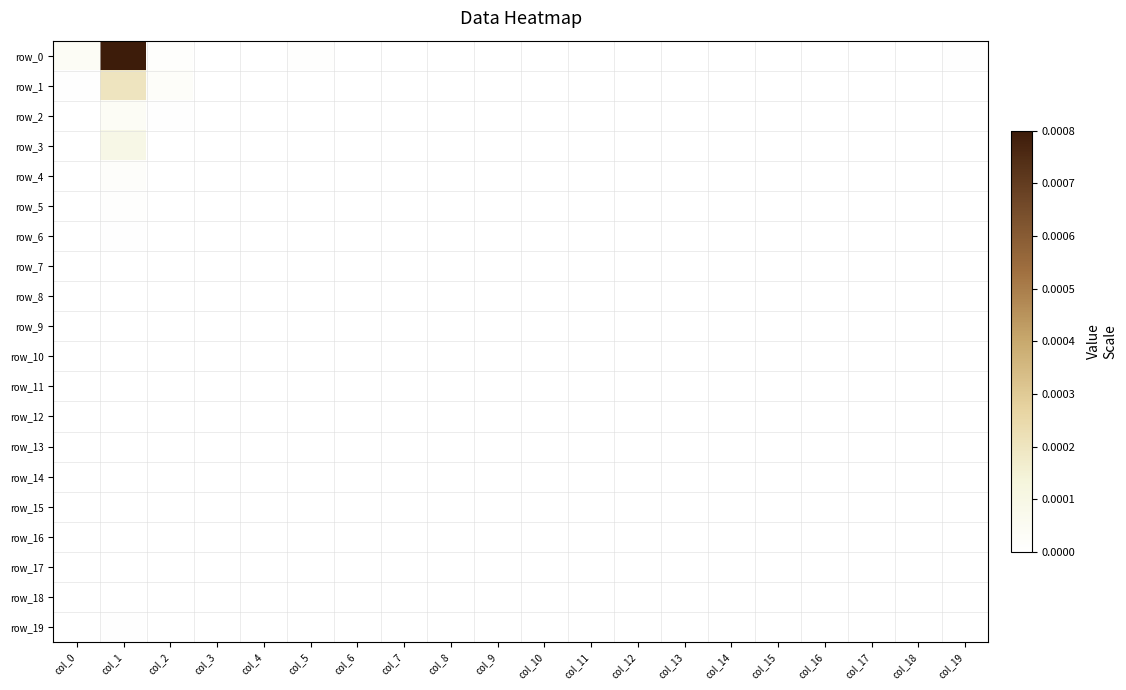

Which has a higher value, col_13 or col_19?

col_19